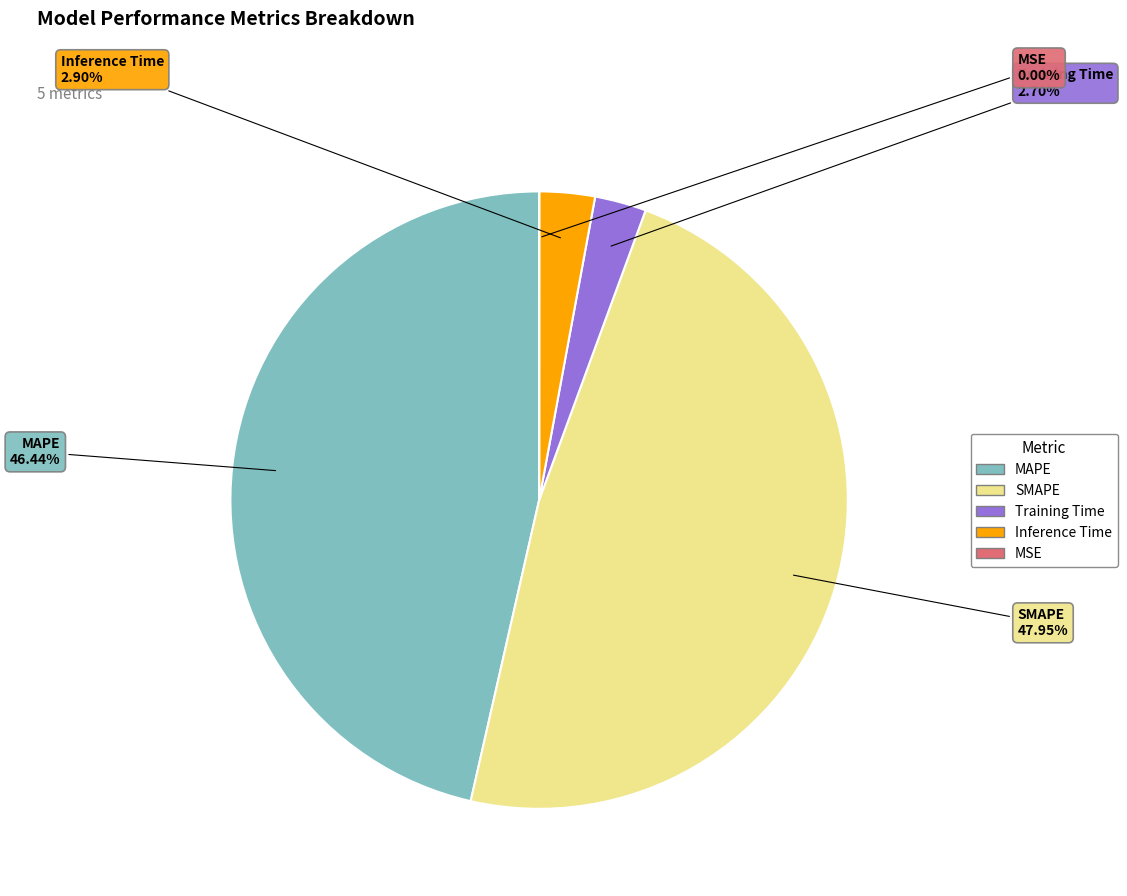

Which category has the biggest portion of the pie?

SMAPE